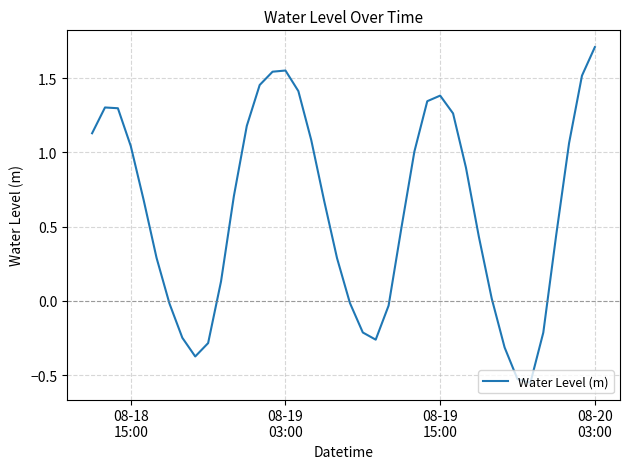

How many series are shown in this chart?

1